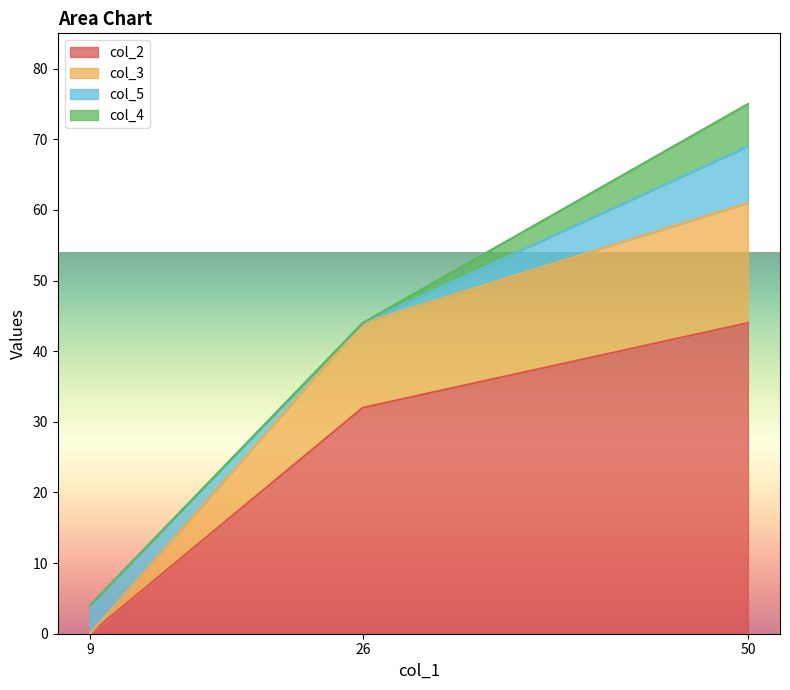

At which label does col_3 reach its peak?

50